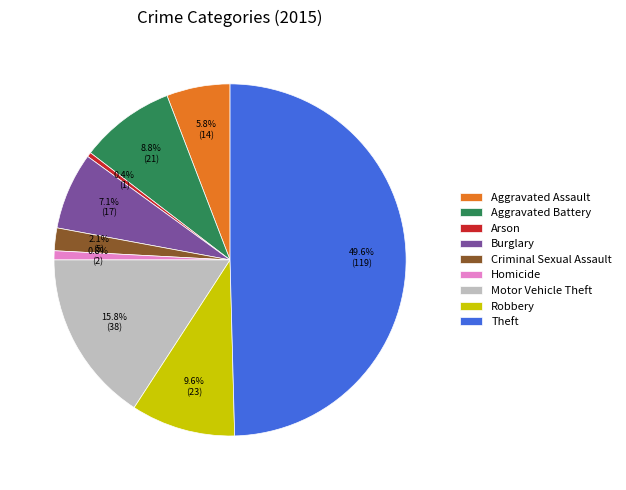

Between Aggravated Assault and Robbery, which is larger?

Robbery